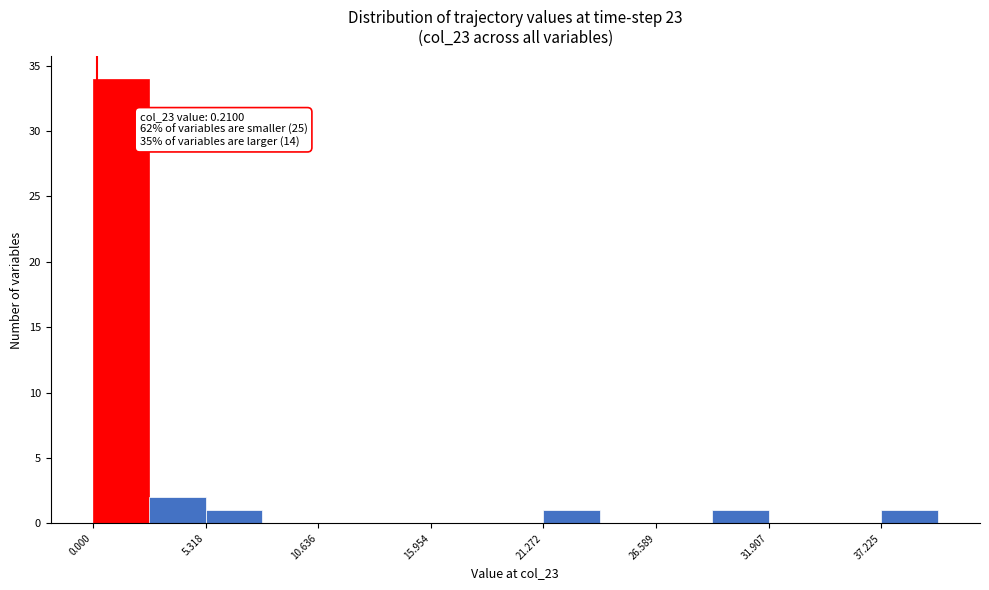

Around what value on the x-axis is the tallest bar? Give the approximate position of its centre, as read against the axis.

1